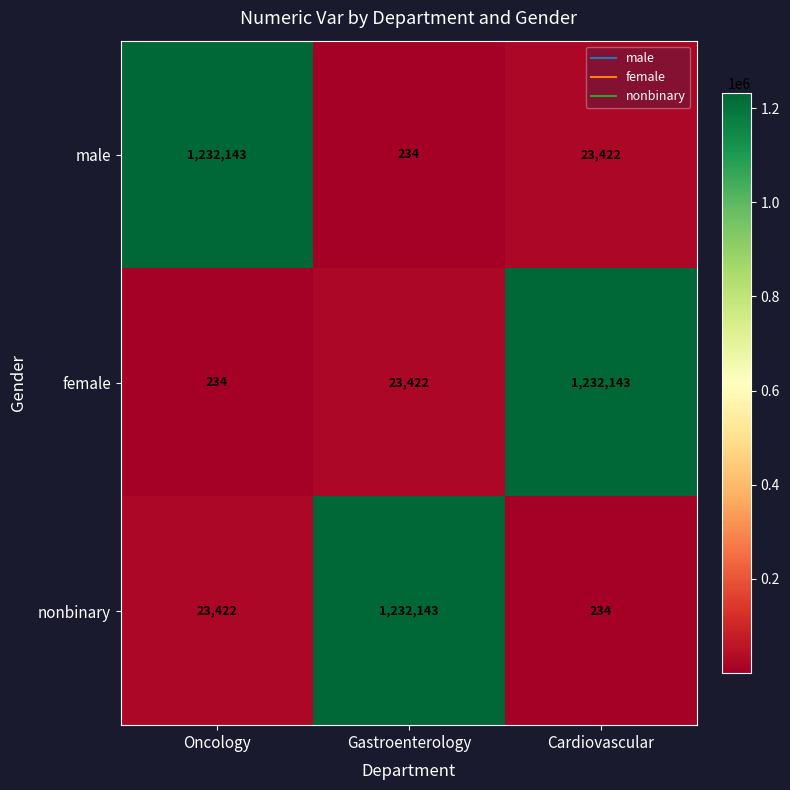

Reading left to right, transcribe all the data shown in this chart.

male: Oncology=1232143	Gastroenterology=234	Cardiovascular=23422
female: Oncology=234	Gastroenterology=23422	Cardiovascular=1232143
nonbinary: Oncology=23422	Gastroenterology=1232143	Cardiovascular=234